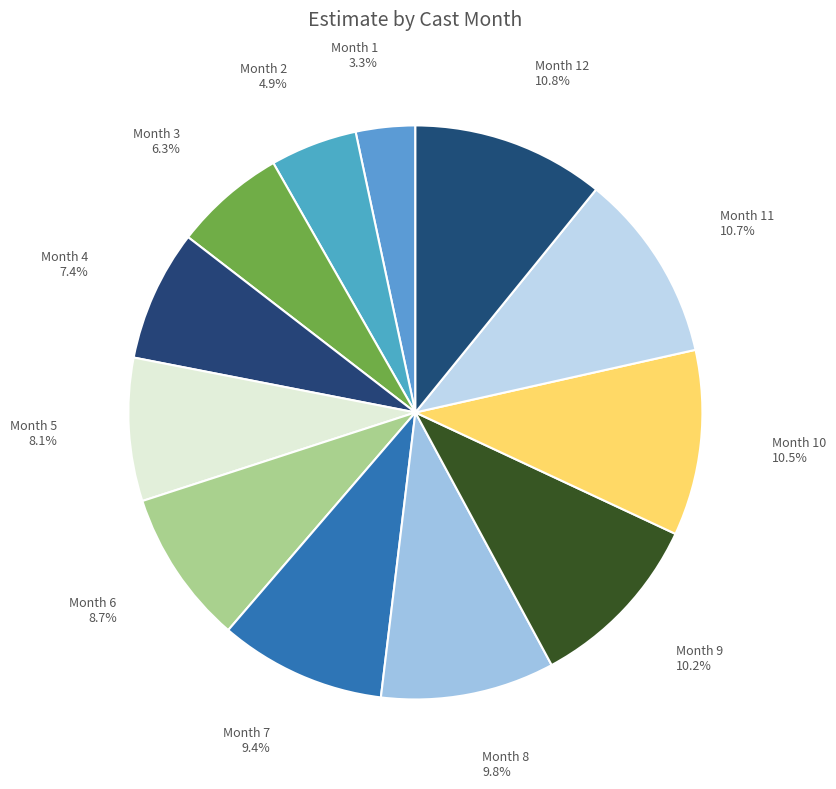

Which slice is the smallest?

Month 1 3.3%